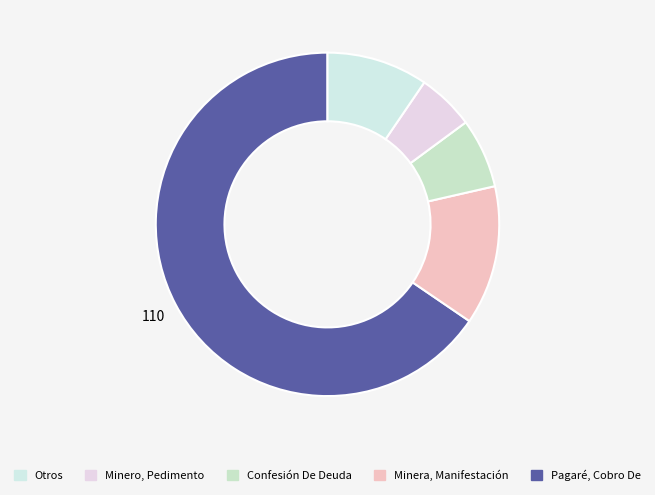

Count the number of slices in the pie.

5